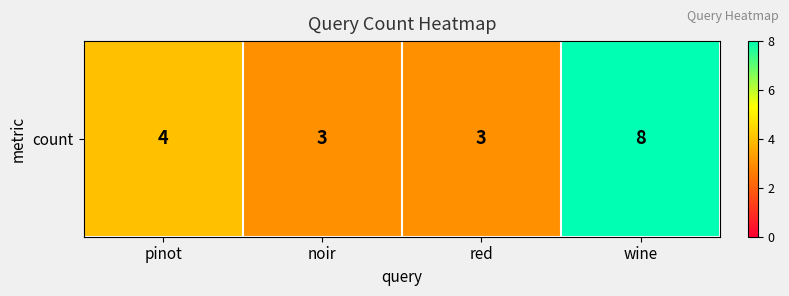

Reading left to right, extract all data points from this chart.

pinot=4	noir=3	red=3	wine=8